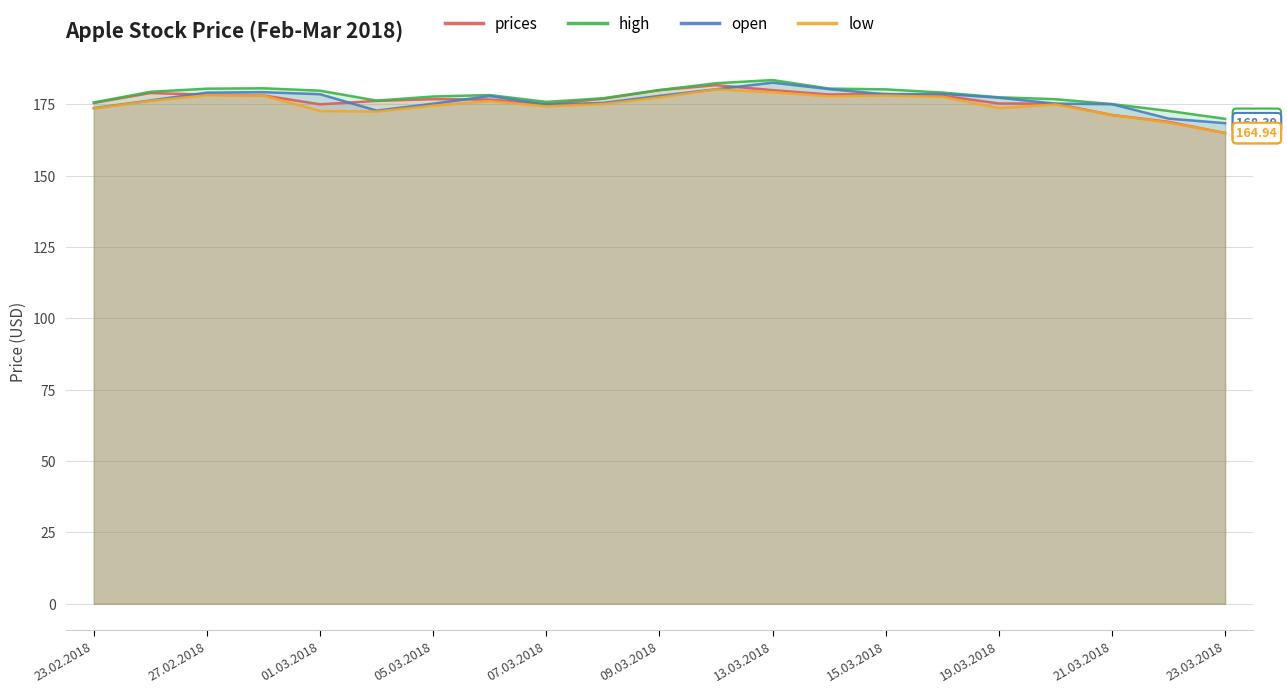

At how many categories does at least one series exceed 175?

19